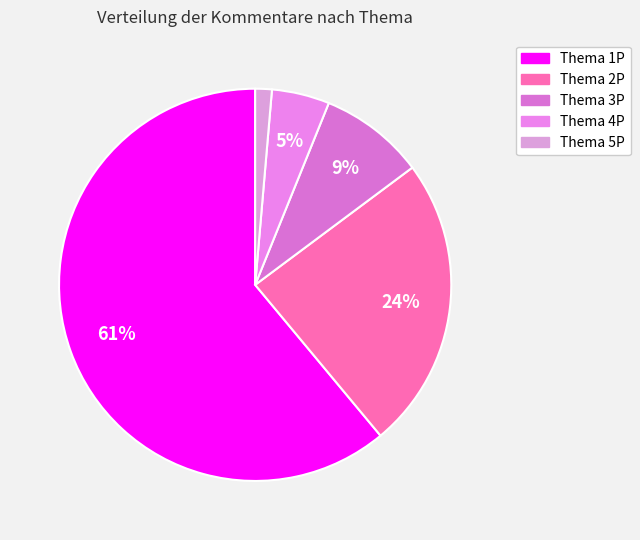

What is the ratio of the value at Thema 1P to the value at Thema 3P?

7.0